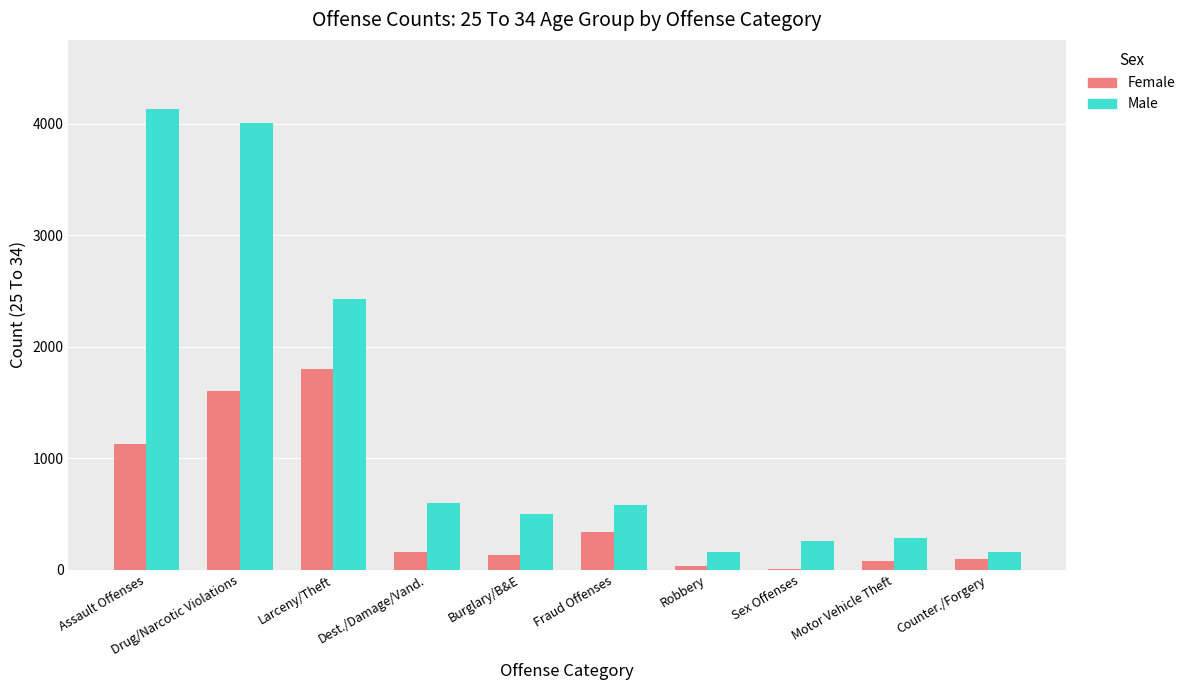

Is it true that Female equals 1131 at Assault Offenses?

True